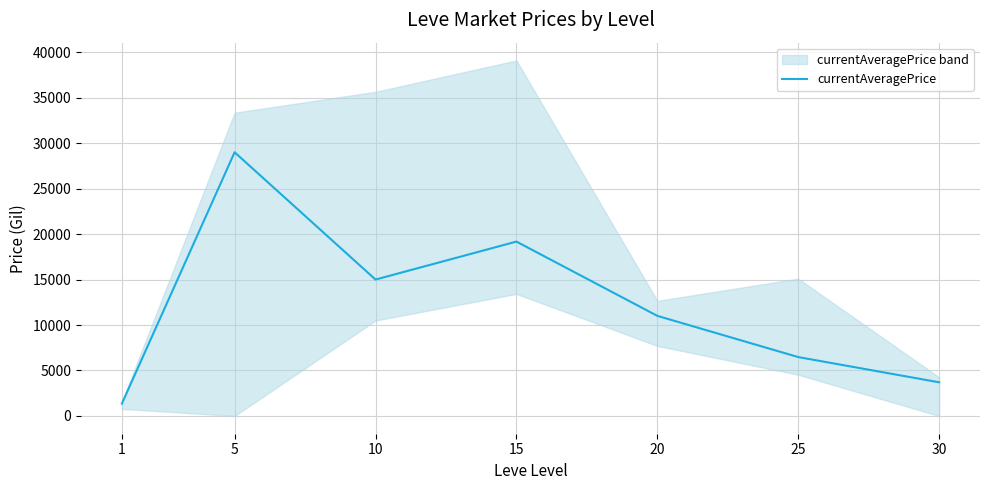

What is the ratio of the value at 25 to the value at 10?

0.4